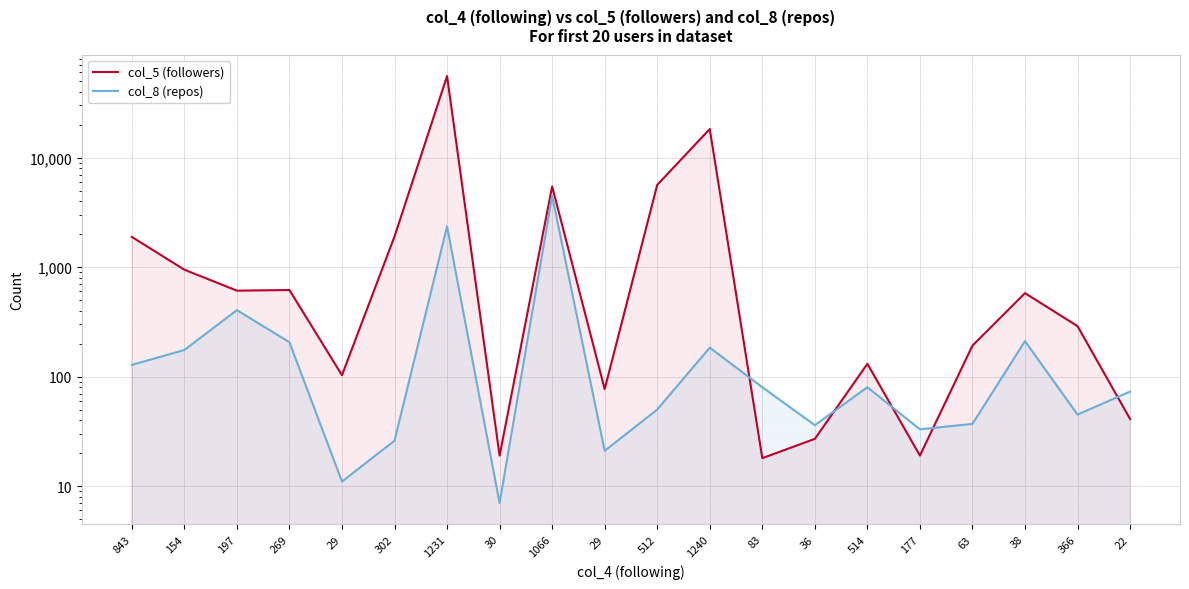

What is the difference between the maximum and minimum values in the col_5 (followers) series?

55635